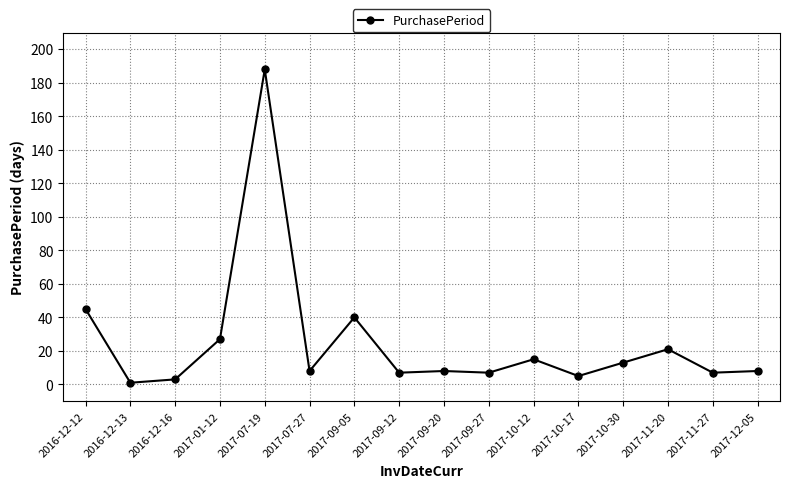

What is the minimum value shown in the chart?

1